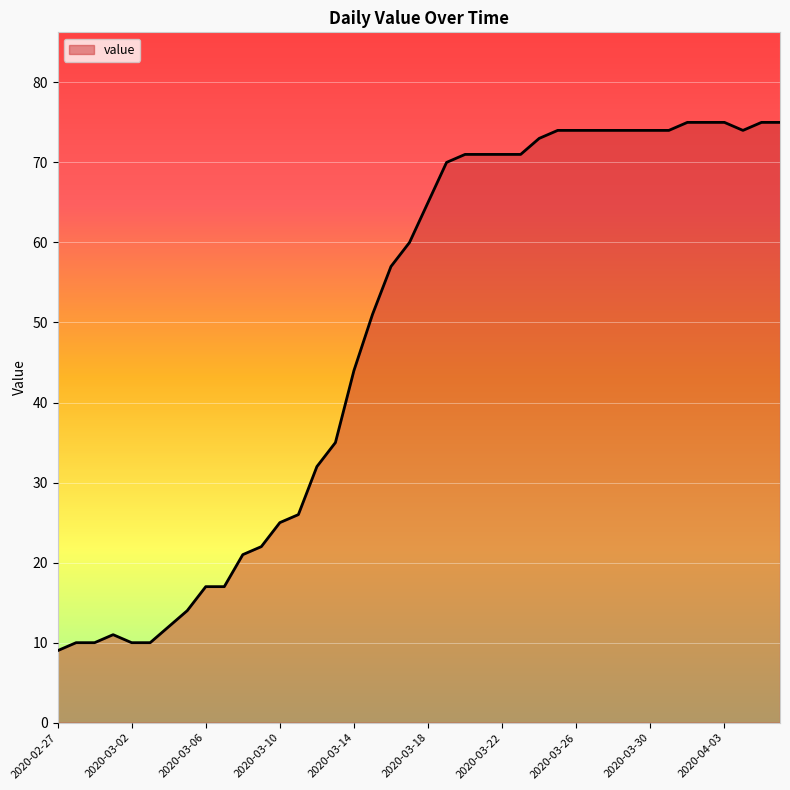

Reading left to right, what are all the values shown in this chart?

9	10	10	11	10	10	12	14	17	17	21	22	25	26	32	35	44	51	57	60	65	70	71	71	71	71	73	74	74	74	74	74	74	74	75	75	75	74	75	75